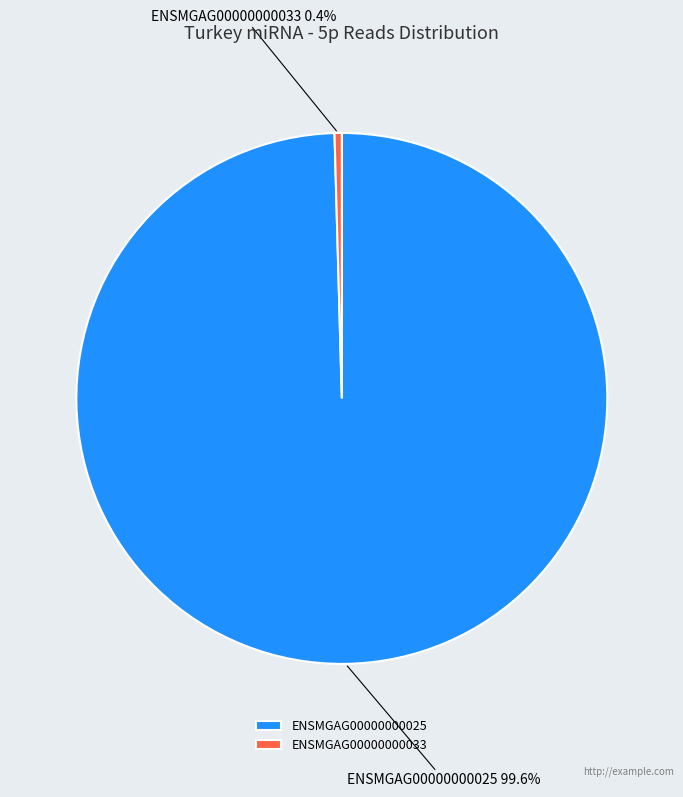

Is the sum of ENSMGAG00000000025 and ENSMGAG00000000033 greater than half?

Yes